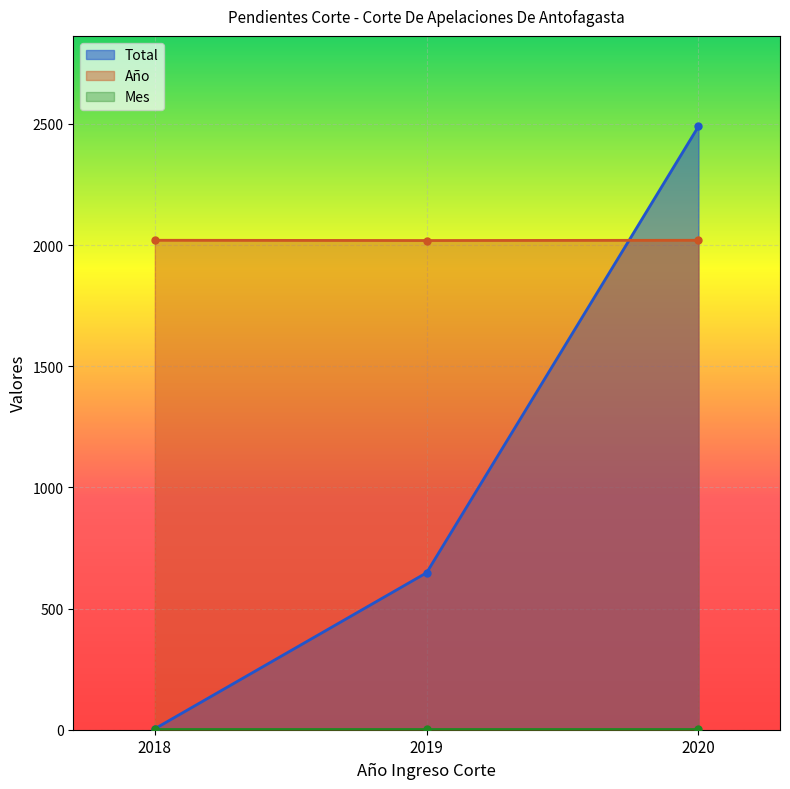

At which label does Total reach its peak?

2020